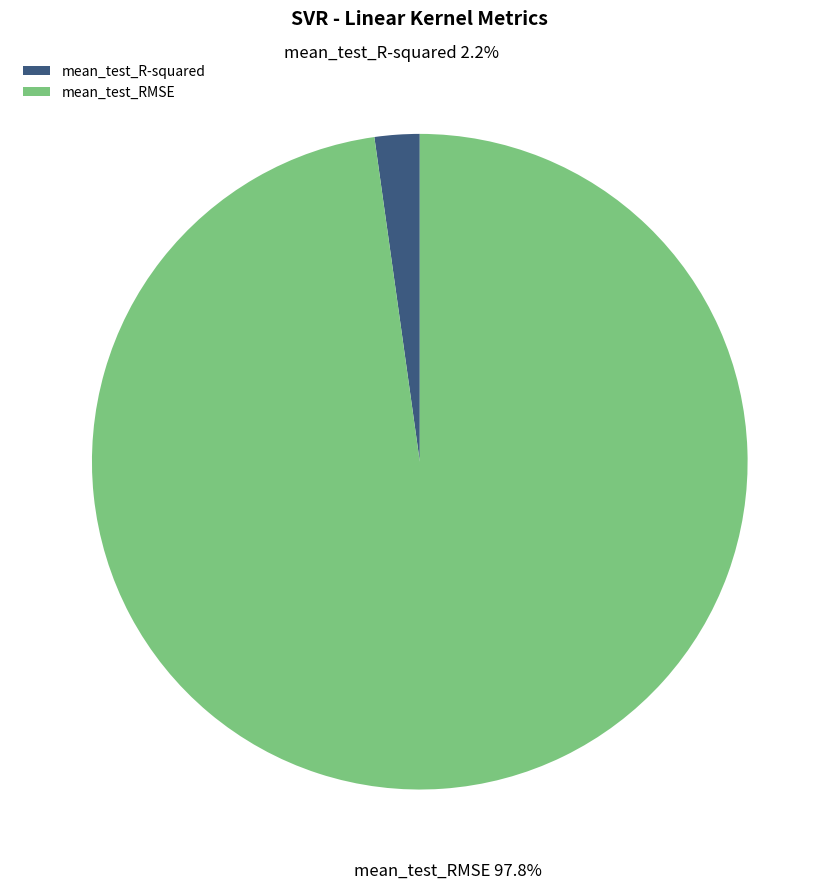

Which slice is the smallest?

mean_test_R-squared